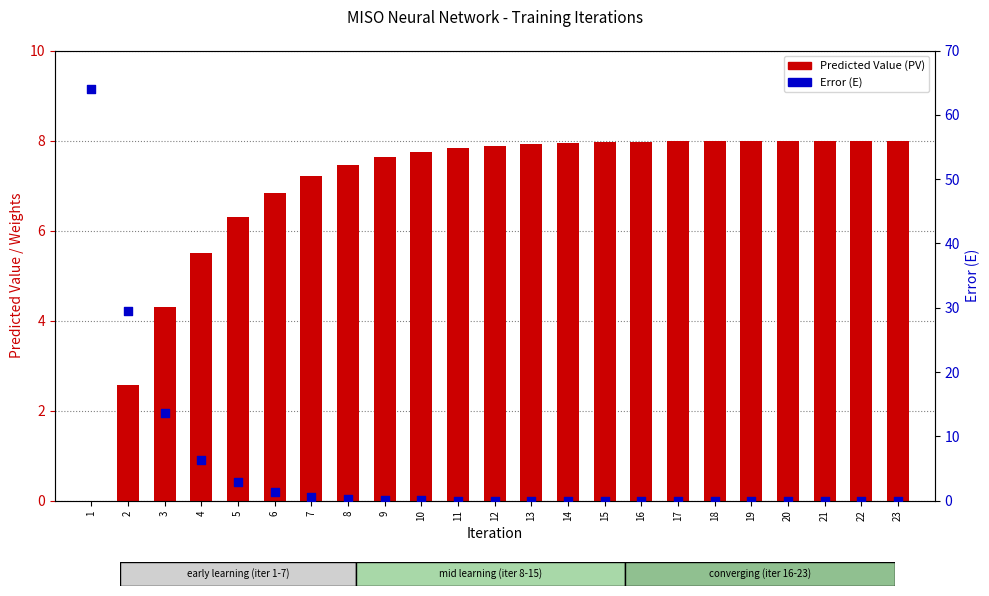

Is the value of Predicted Value (PV) at 6 greater than the value of Error (E) at 15?

Yes